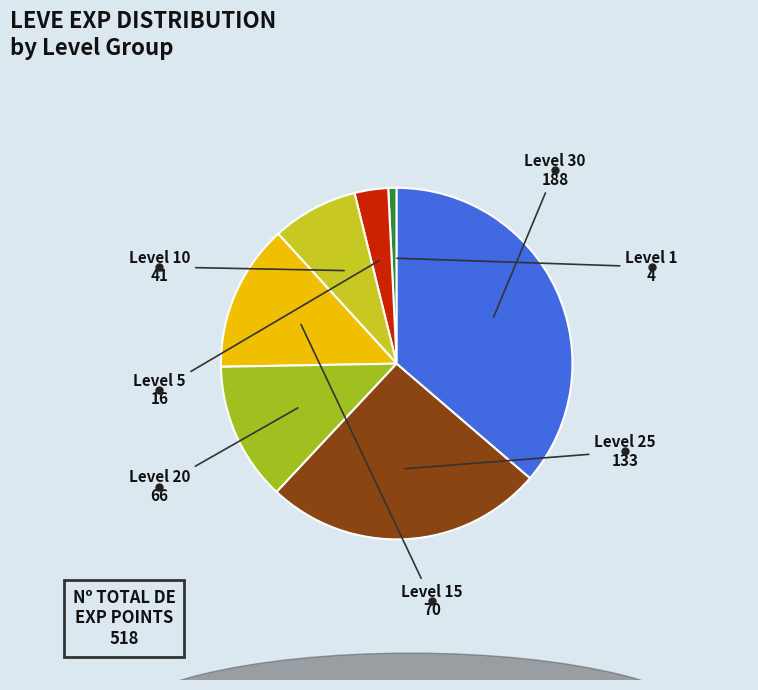

Is there a majority slice in this chart?

No